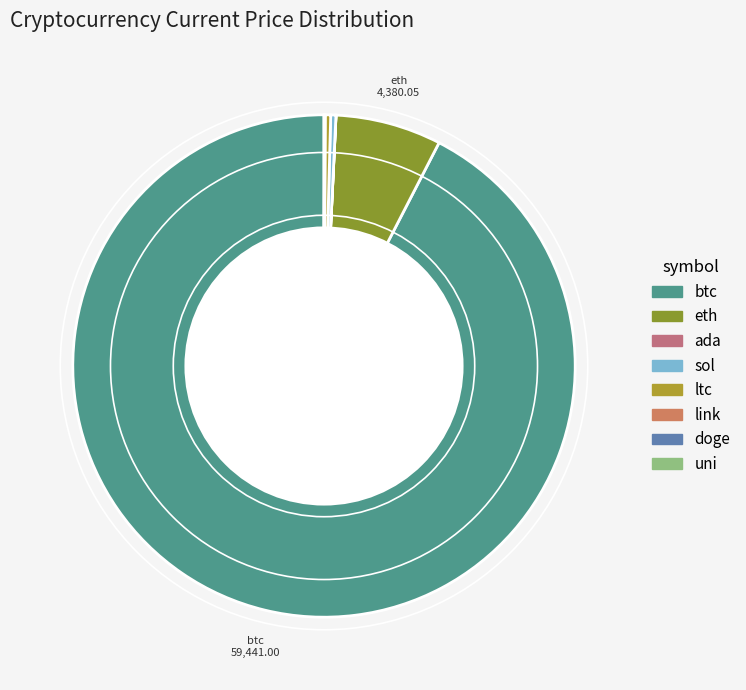

Between sol and eth, which is larger?

eth